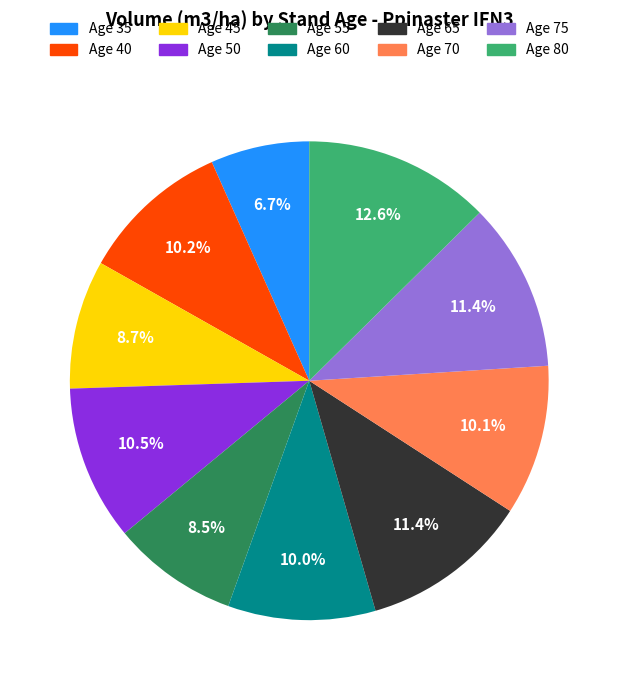

To the nearest percent, what is the average slice percentage?

10%